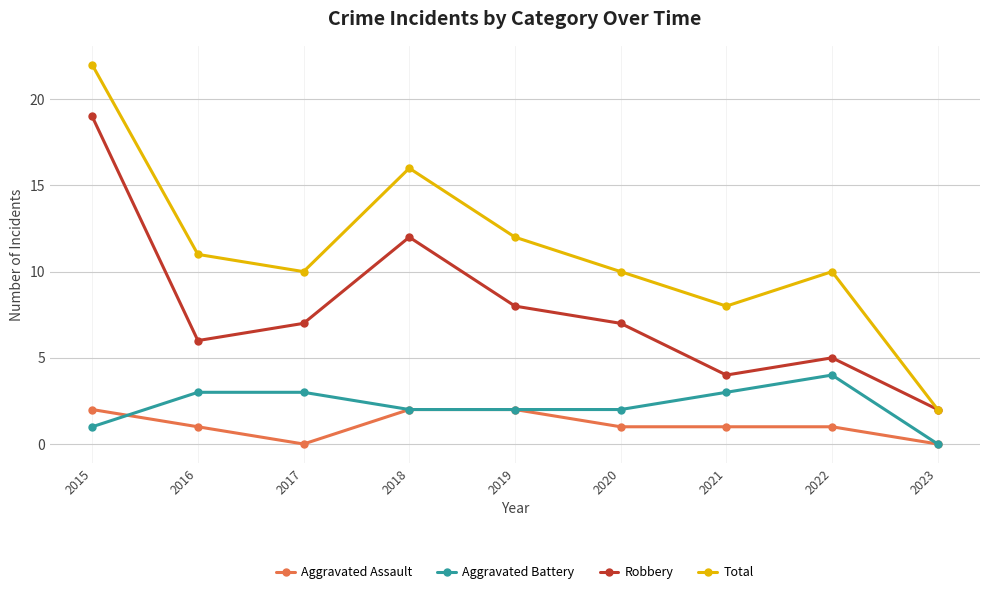

What is the total value across all series at 2020?

20